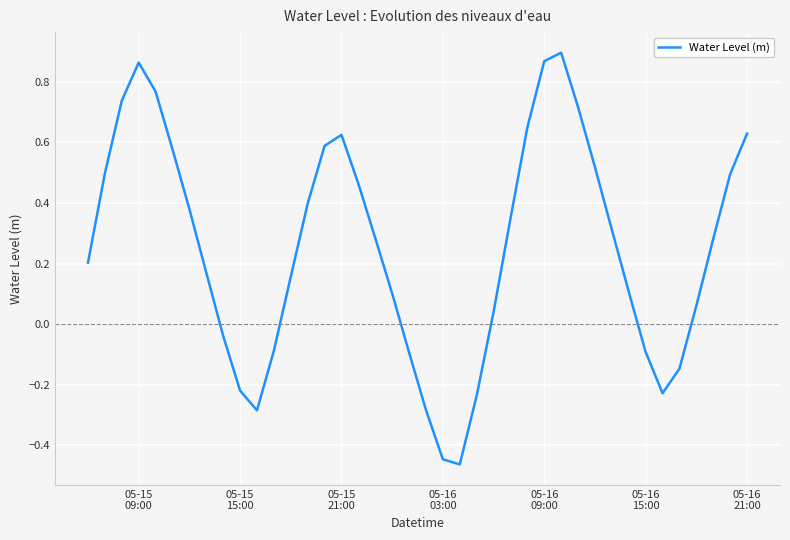

What is the difference between the maximum and minimum values?

1.4